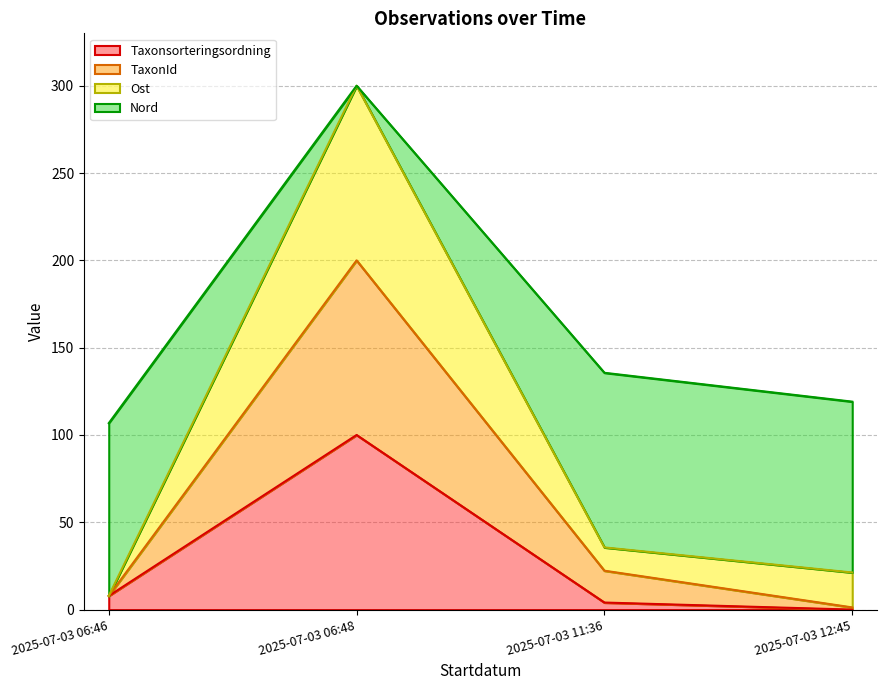

True or false: Ost has more than 0 points higher than both neighbors.

True